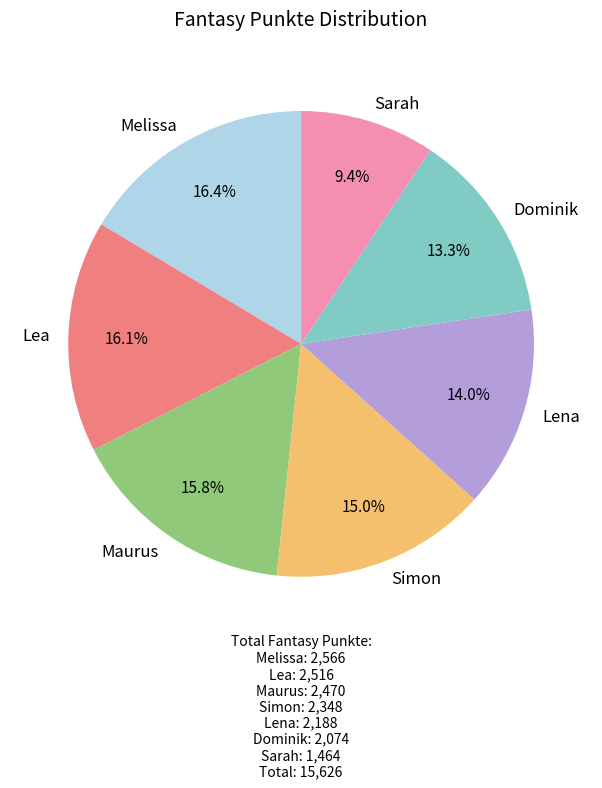

Combined, do Melissa and Sarah account for over 50%?

No